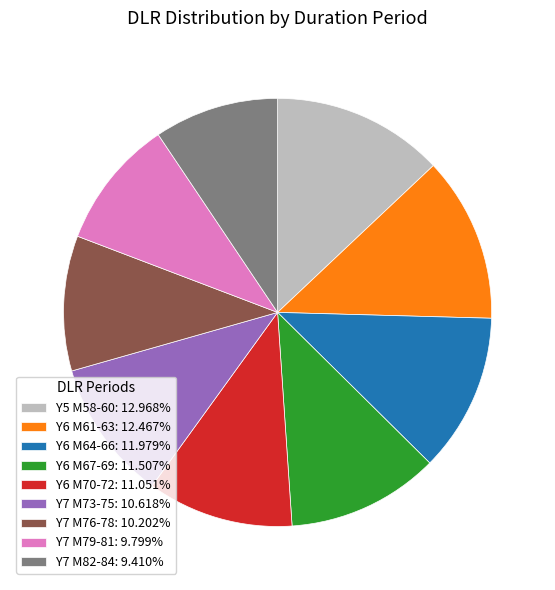

Combined, do Y5 M58-60: 12.968% and Y7 M73-75: 10.618% account for over 50%?

No